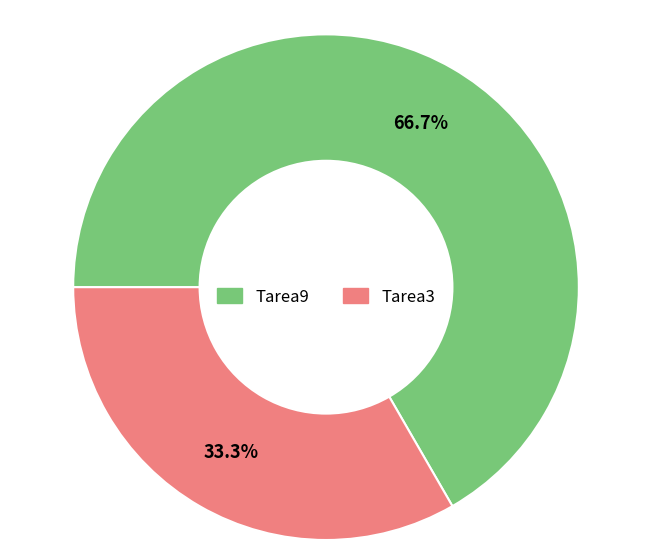

What portion of the pie excludes Tarea3?

66.7%